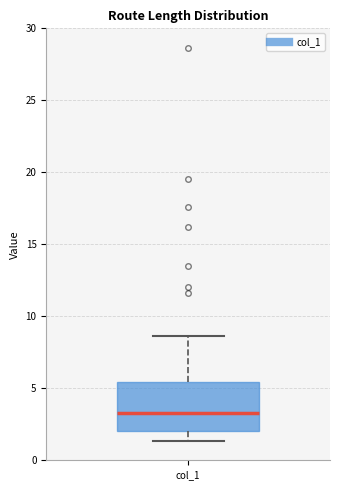

Transcribe this box plot: give where the median line is, the range the box spans, and where the two whiskers end, as read against the y-axis. The values are not printed on the chart, so give them approximately, as read against the axis.

median 3.0, box 2.0 to 5.5, whiskers 1.5 to 8.5